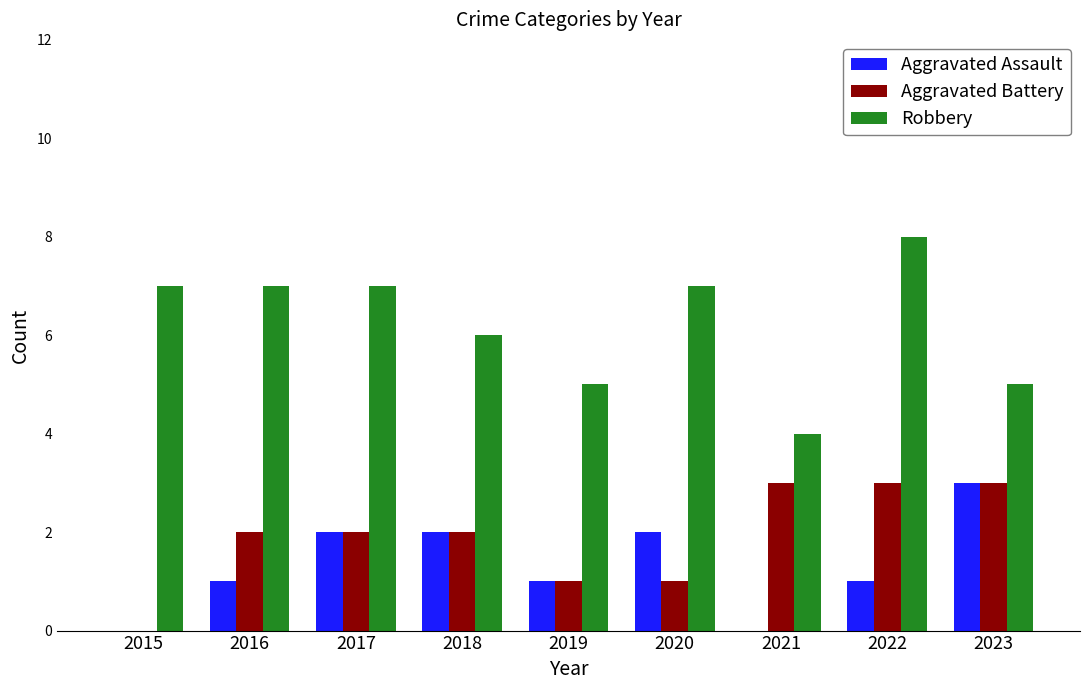

The Aggravated Battery series shows 3 at 2022. True or false?

True